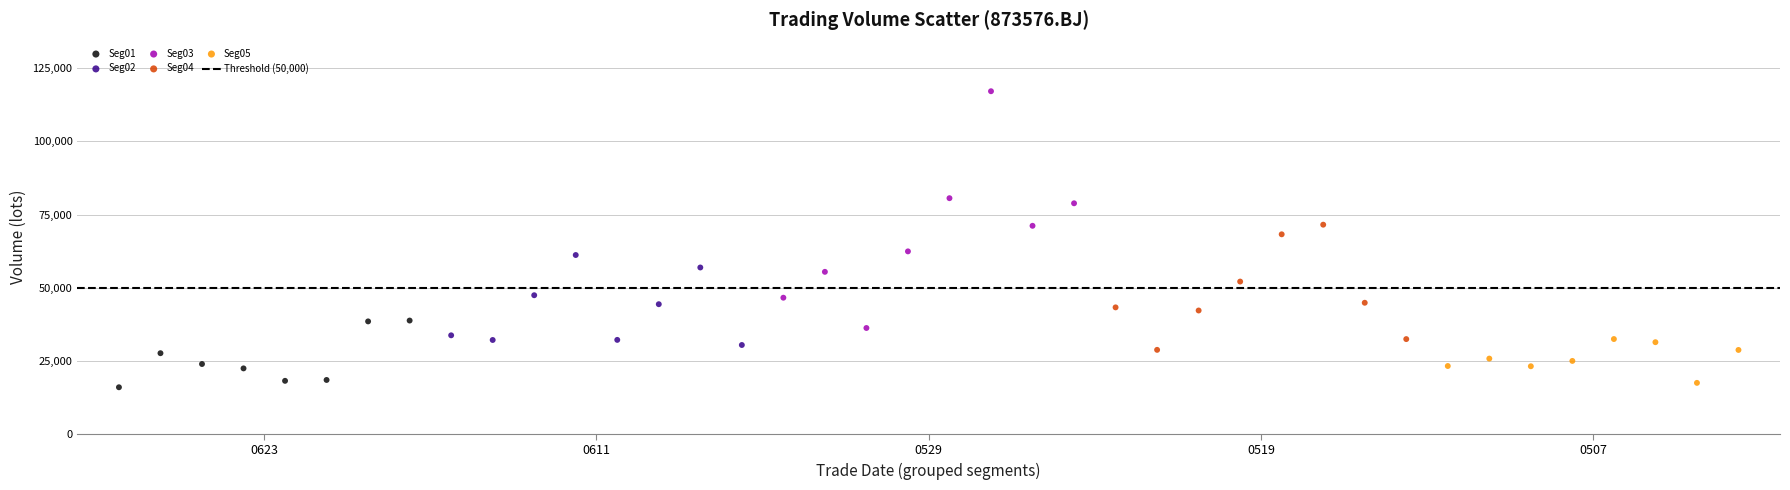

Which series contains the highest Y value?

Seg03